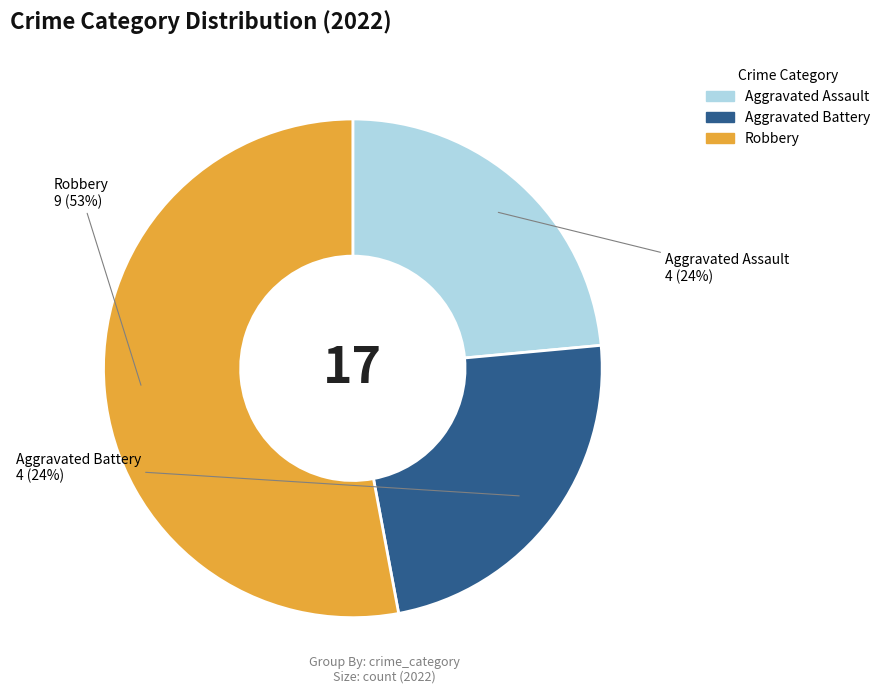

Approximately how many times larger is the value at Aggravated Assault compared to Aggravated Battery?

1.0